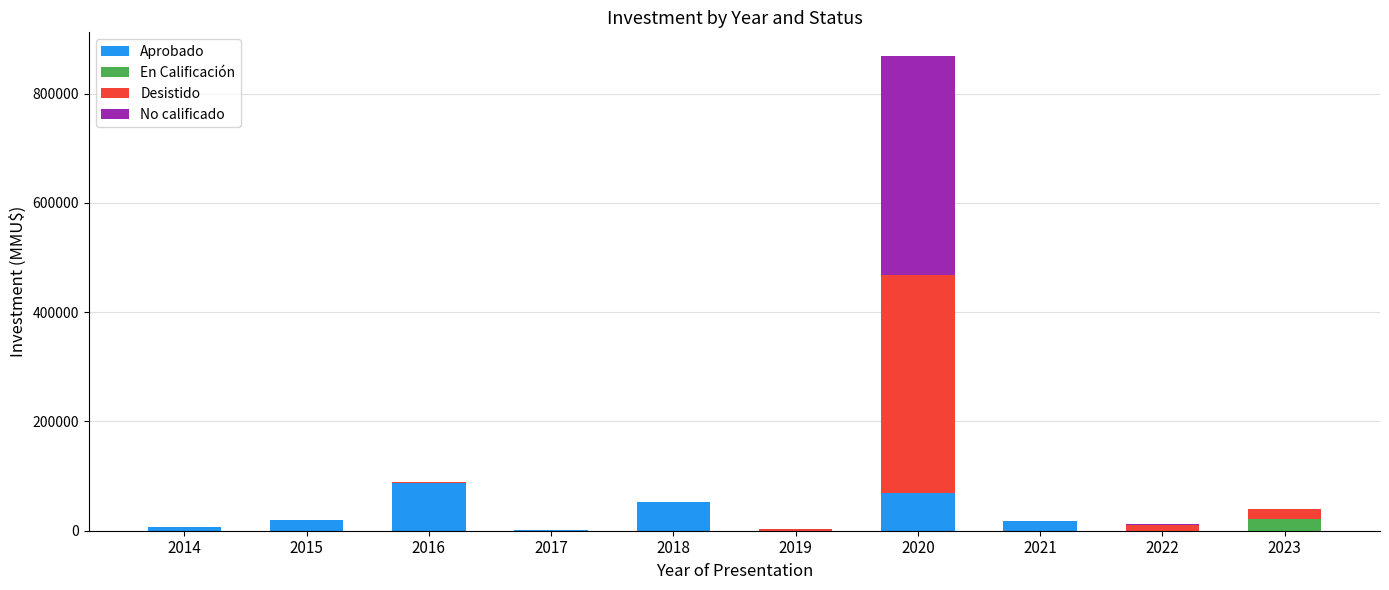

At which category is the sum across all series the highest?

2020